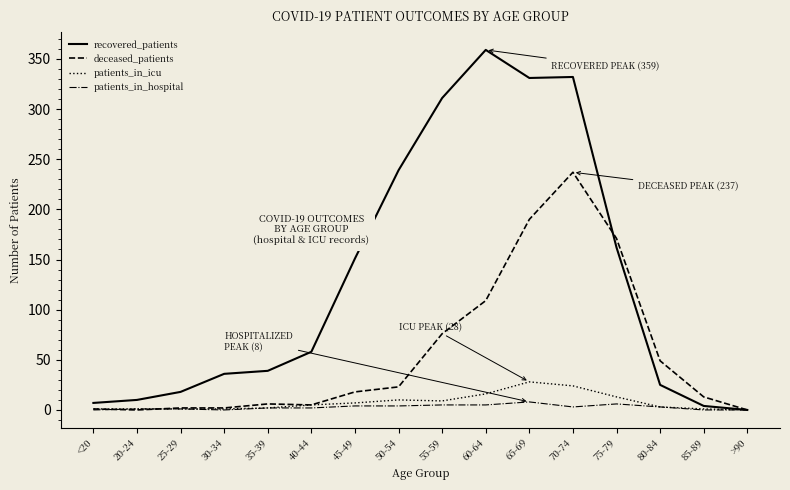

At which category is the sum across all series the highest?

70-74